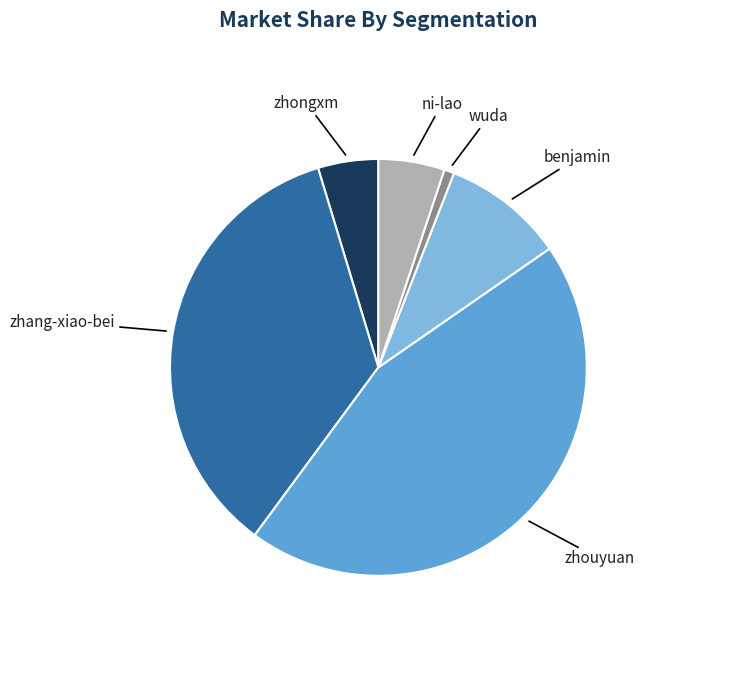

Is there a majority slice in this chart?

No